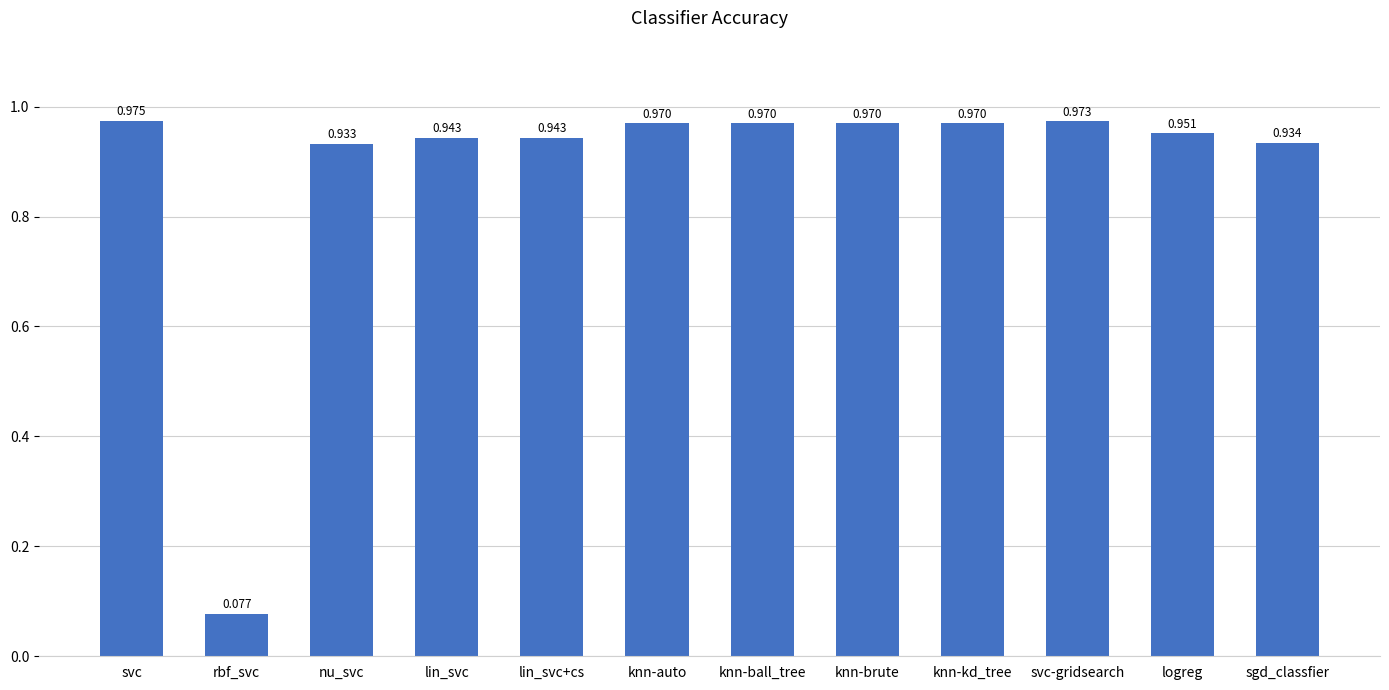

Where is the data nearest to the value 0?

rbf_svc